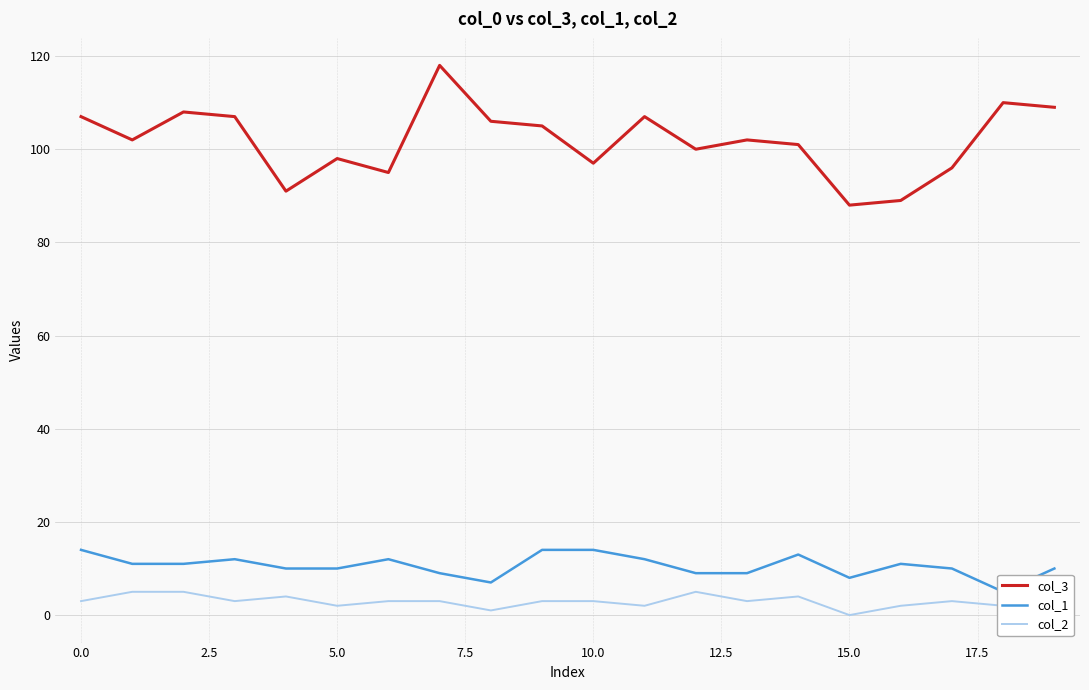

What is the lowest value of the col_3 series?

88